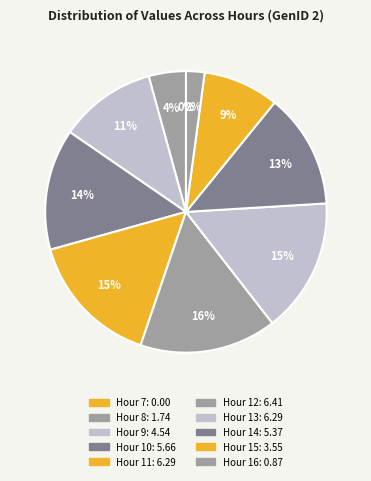

To the nearest percent, what is the difference between the 11 and 9 slice percentages?

4%